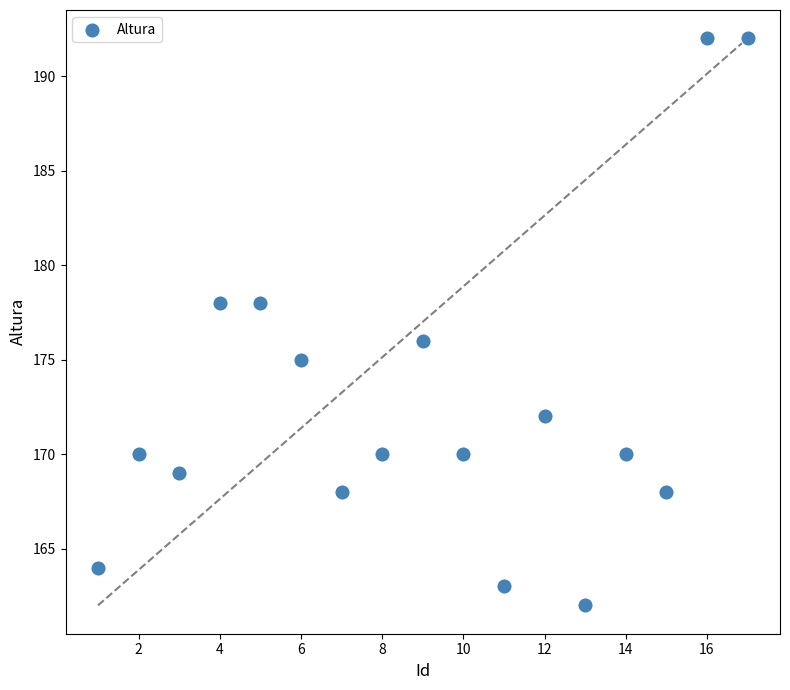

What is the range of Y values (max minus min)?

30